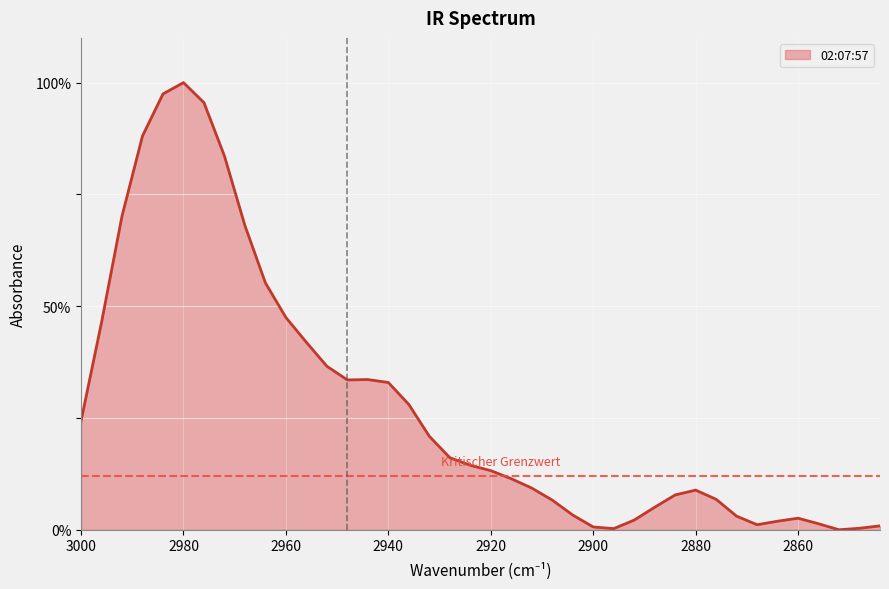

Reading left to right, transcribe all the data shown in this chart.

3000=24.3	2996=46.4	2992=70.2	2988=88.1	2984=97.5	2980=100.0	2976=95.5	2972=83.6	2968=68.0	2964=55.2	2960=47.5	2956=41.9	2952=36.6	2948=33.5	2944=33.6	2940=32.9	2936=28.0	2932=20.9	2928=16.1	2924=14.4	2920=13.2	2916=11.4	2912=9.3	2908=6.6	2904=3.3	2900=0.6	2896=0.3	2892=2.2	2888=5.0	2884=7.8	2880=8.9	2876=6.8	2872=3.0	2868=1.1	2864=1.9	2860=2.6	2856=1.3	2852=0.0	2848=0.3	2844=0.9